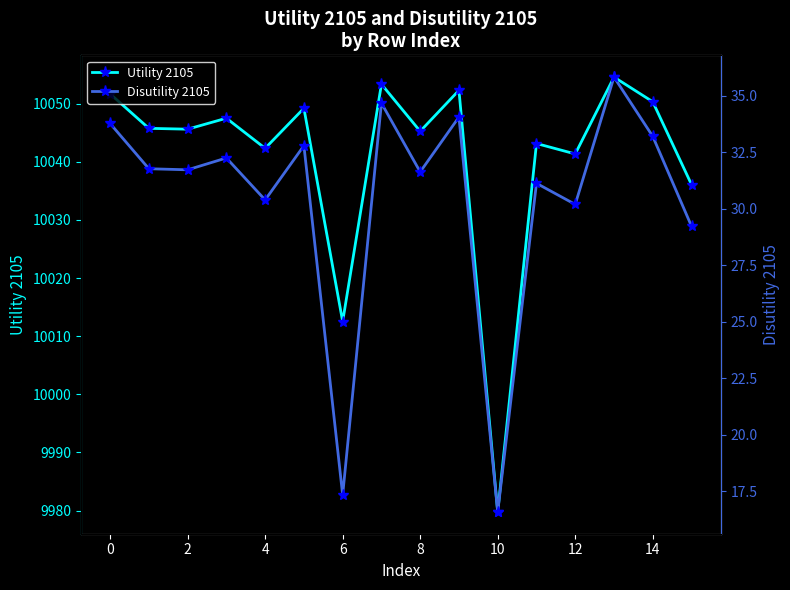

Between 6 and 8, which is larger?

8